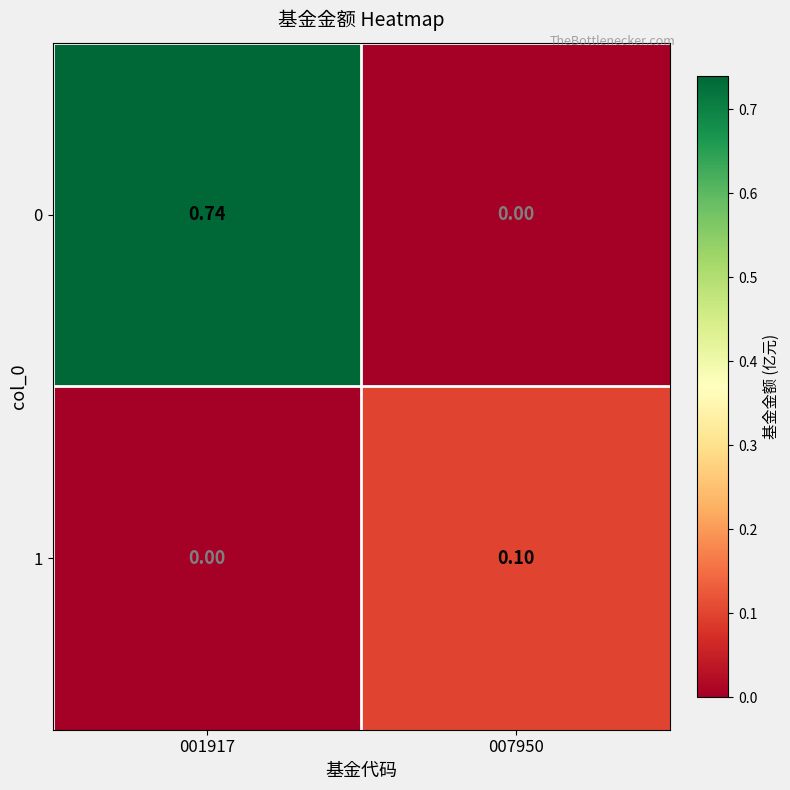

At how many categories does at least one series exceed 0?

2